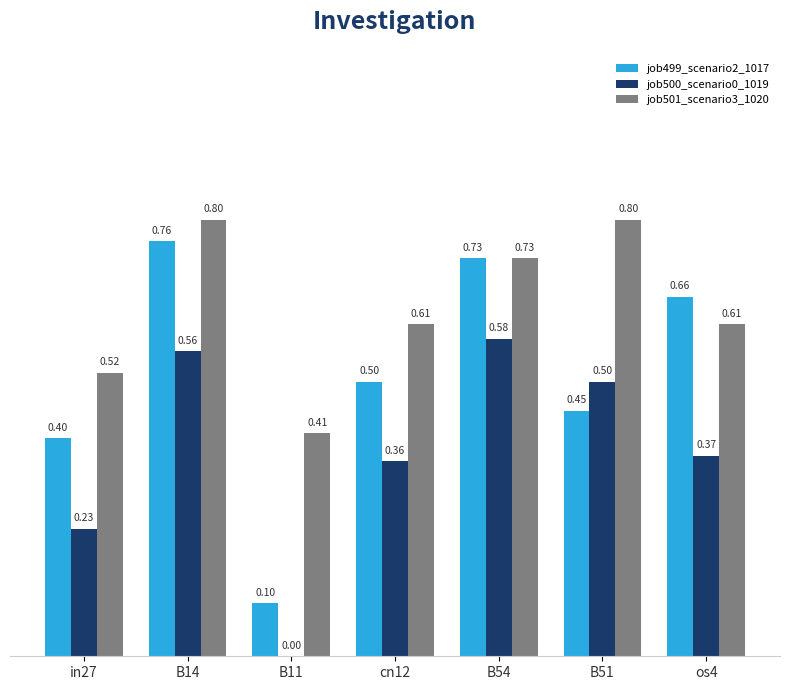

How many groups of bars are there?

7